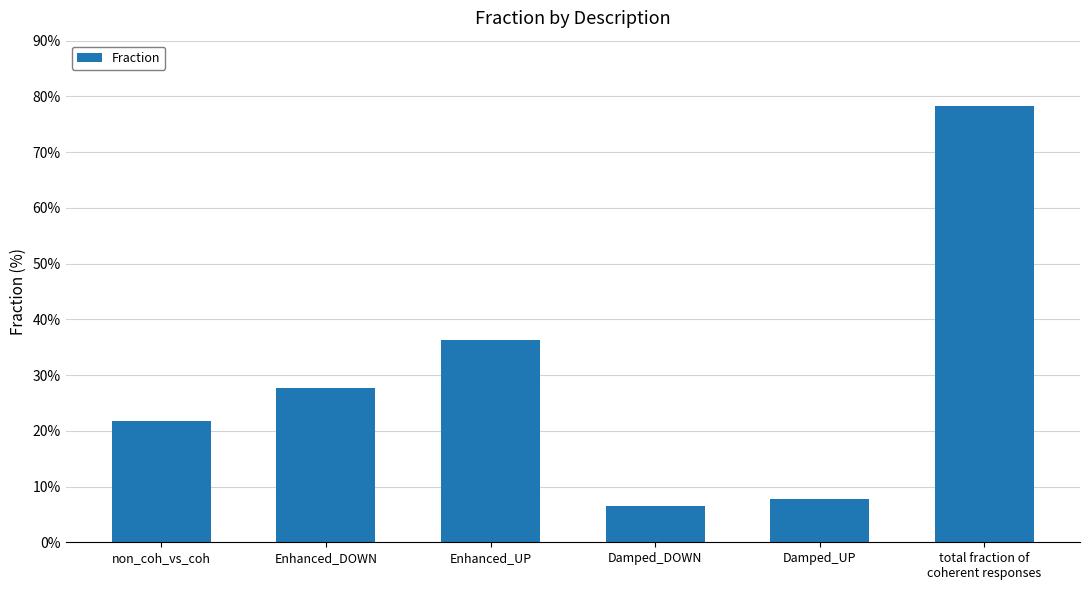

Does the chart contain stacked bars?

No